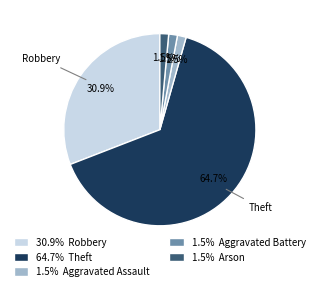

Is 64.7% Theft the majority of the pie?

Yes